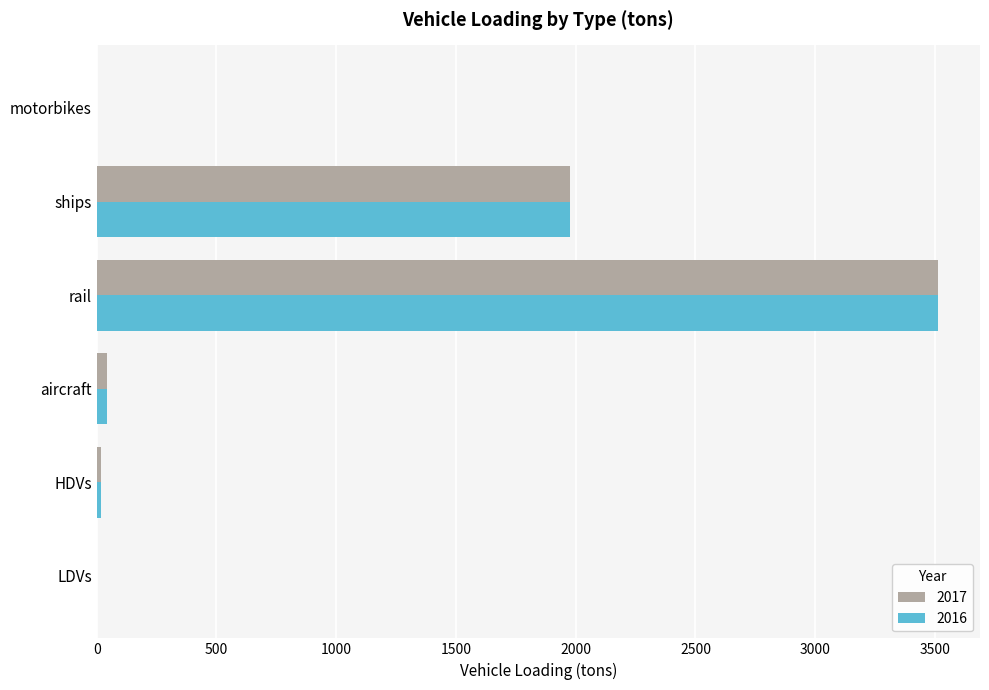

True or false: 2017 has a value of 1974.5 at ships.

True